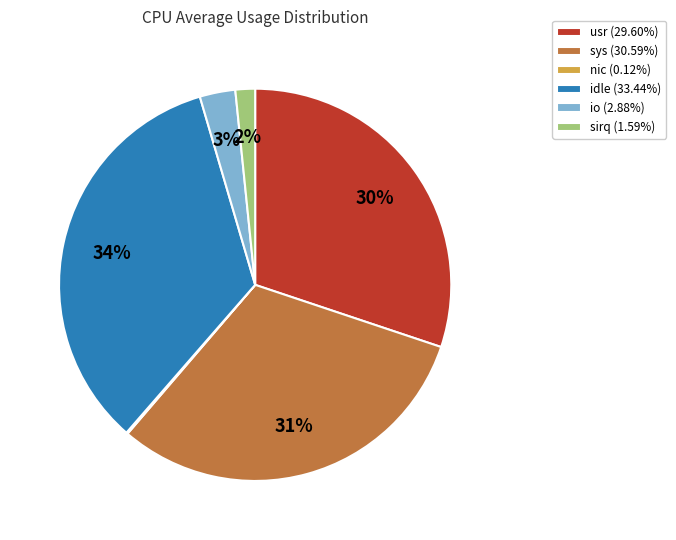

What is the largest slice in the pie chart?

idle